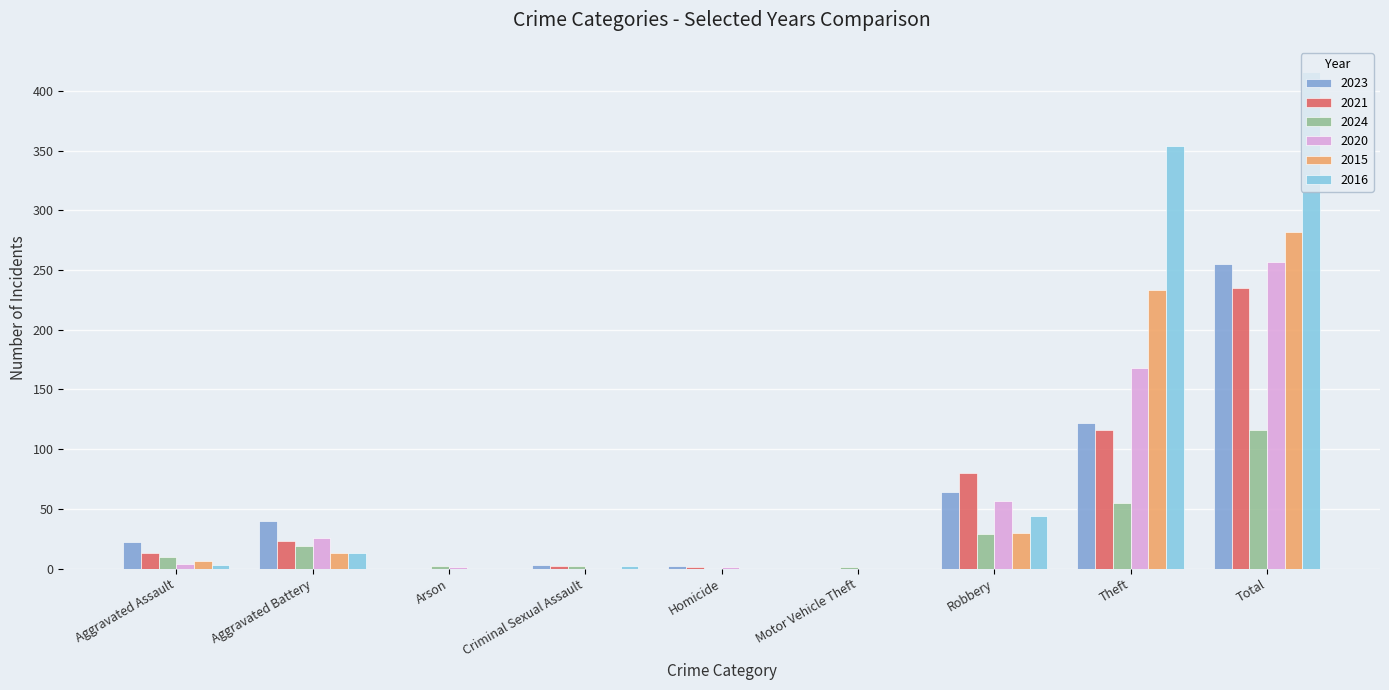

Which series changed the most between Robbery and Theft?

2016